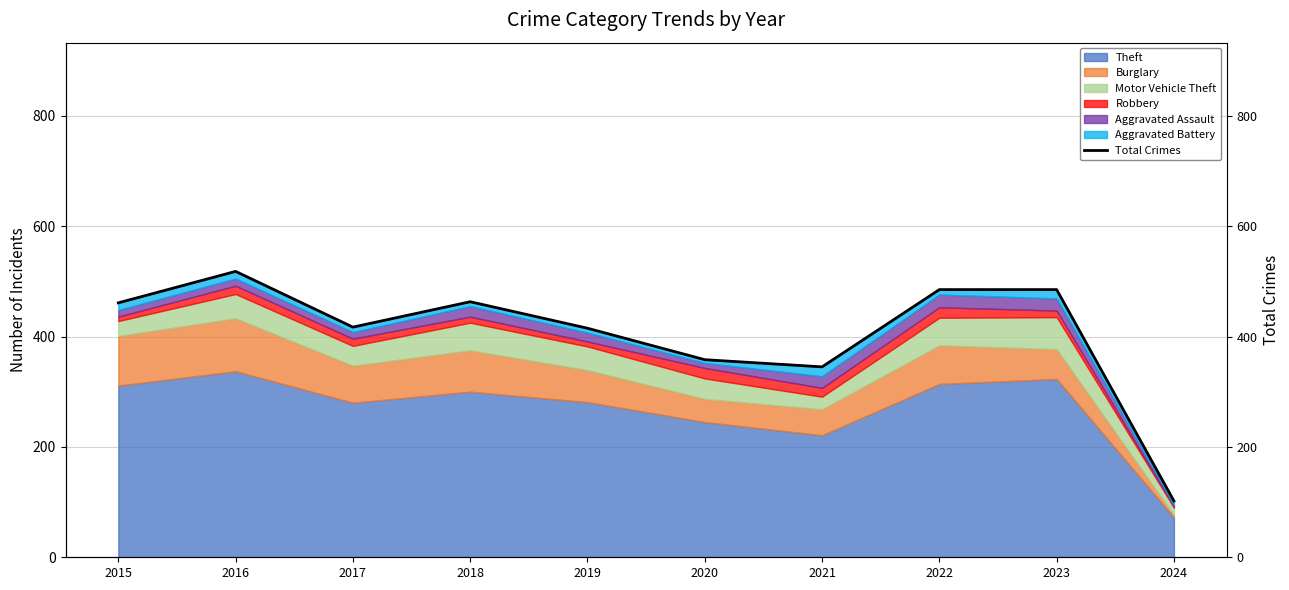

What is the maximum value shown in the chart?

518